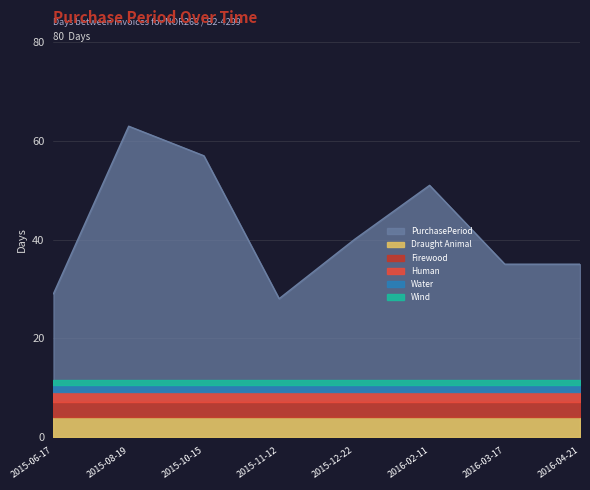

How many points are higher than both their immediate neighbors (excluding endpoints)?

2